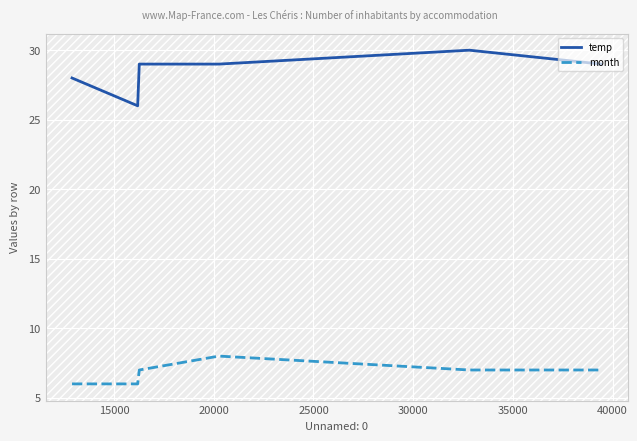

Rank the series by their average value, from highest to lowest.

temp, month